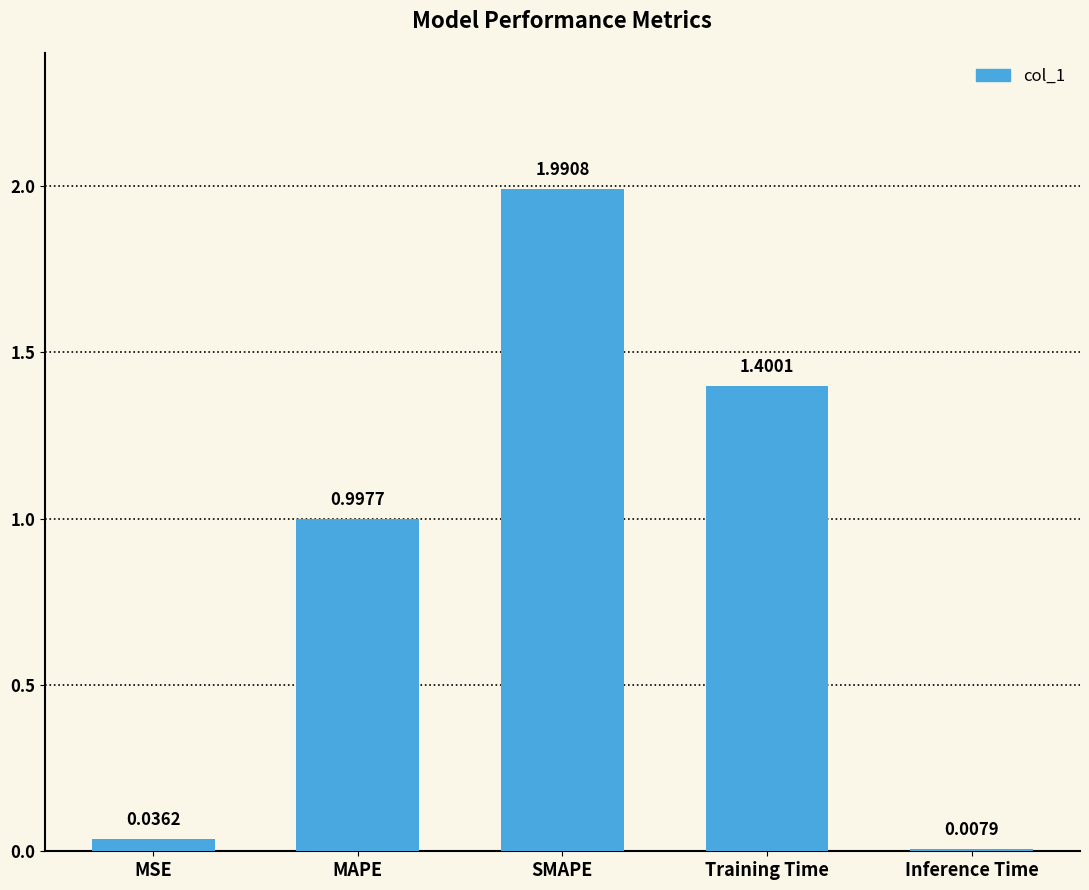

How many bars are there in total?

5